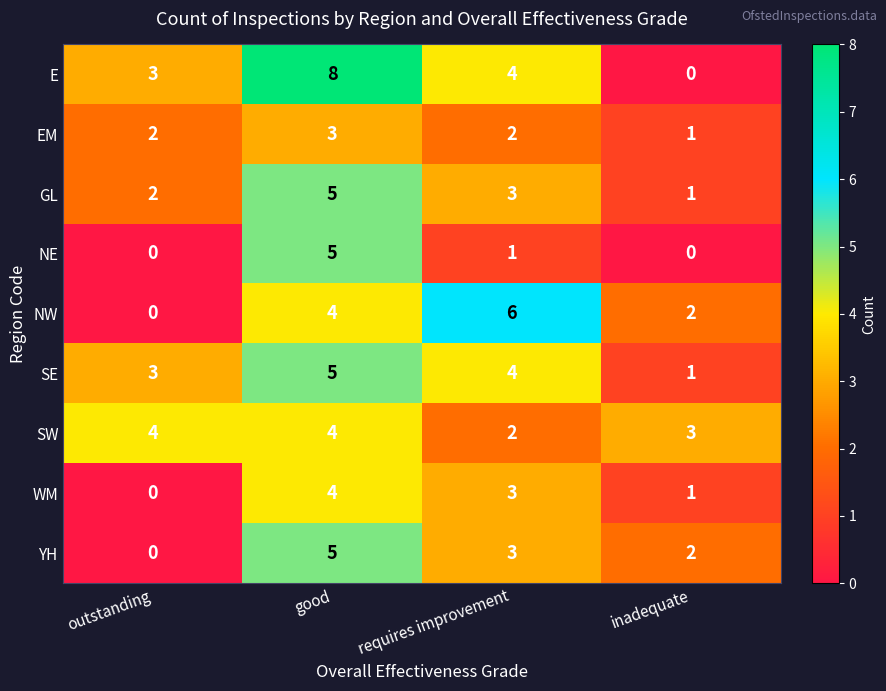

Which category has the highest value across all series?

good